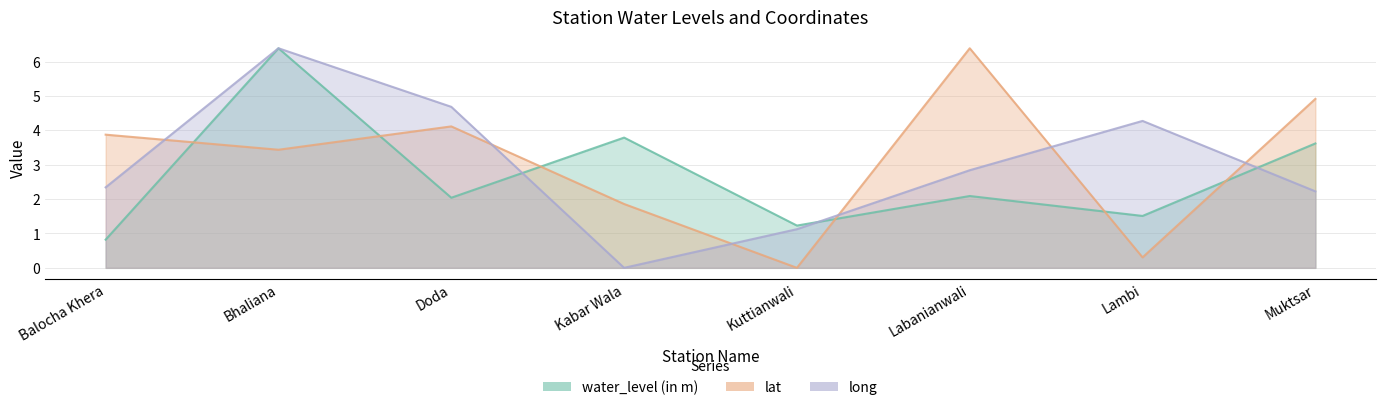

What is the difference between the lat values at Kabar Wala and Doda?

2.3